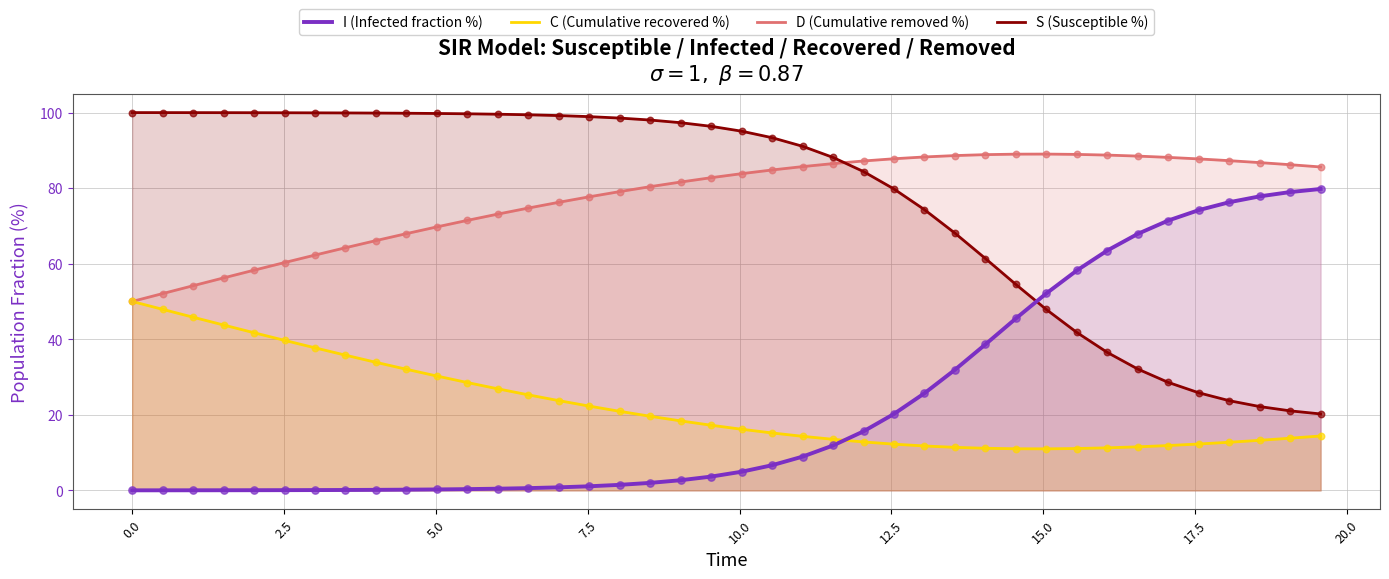

What is the lowest value of the S (Susceptible %) series?

20.2